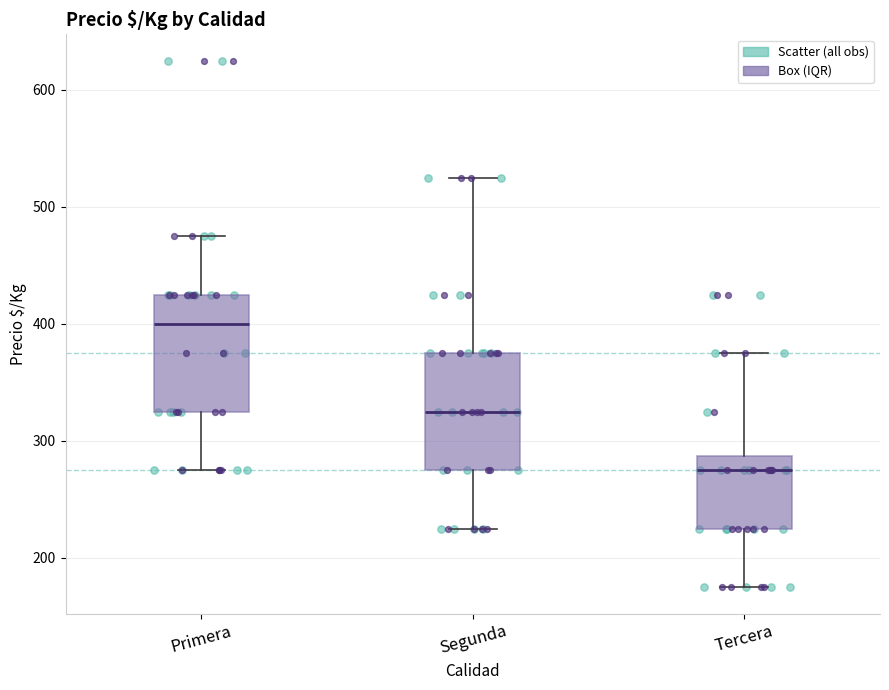

Which box has the highest median line?

Primera